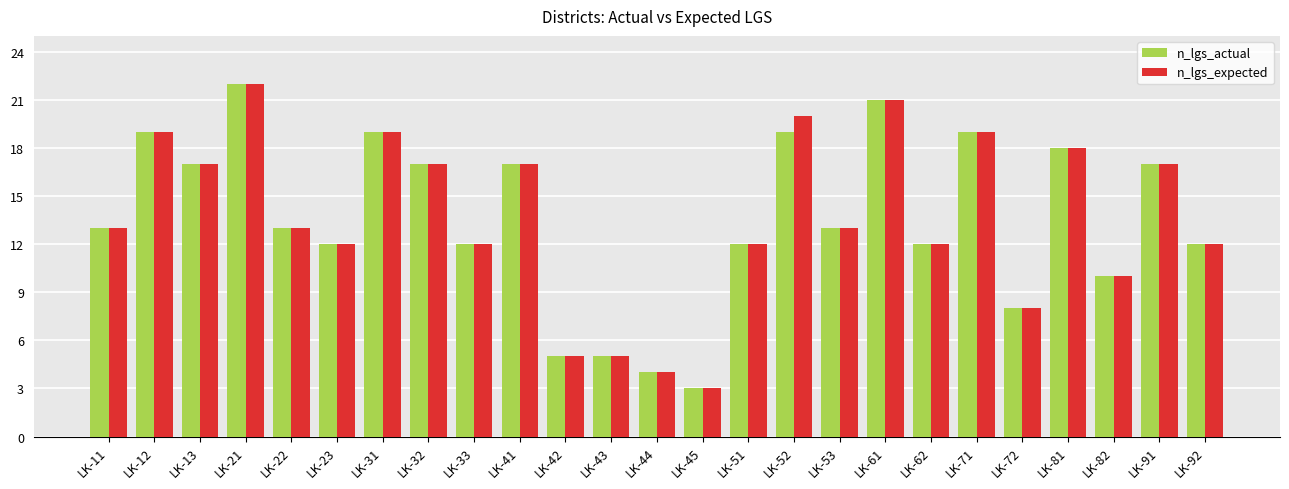

Is the value of n_lgs_expected at LK-33 greater than the value of n_lgs_actual at LK-21?

No